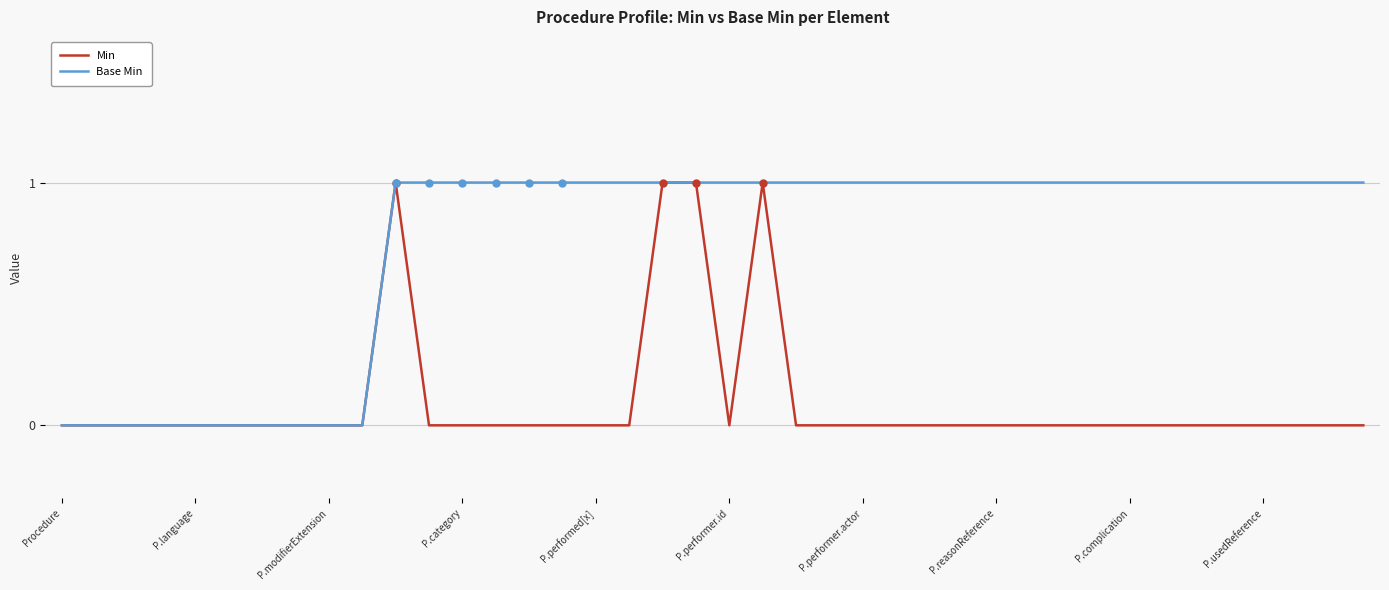

List the series in order of their overall mean, highest first.

Base Min, Min